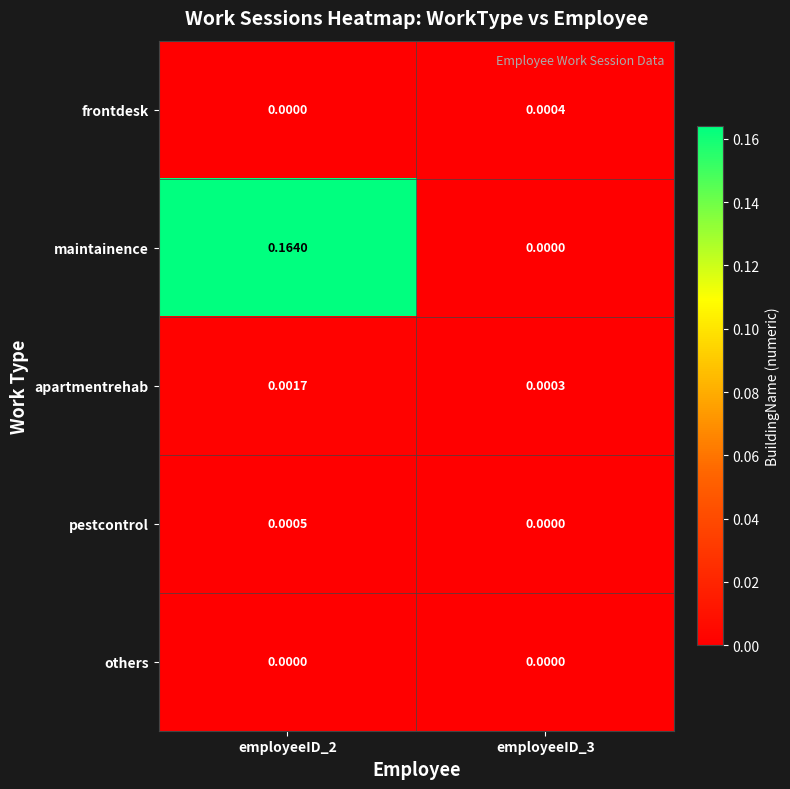

List the series in order of their peak value, highest first.

maintainence, apartmentrehab, pestcontrol, frontdesk, others